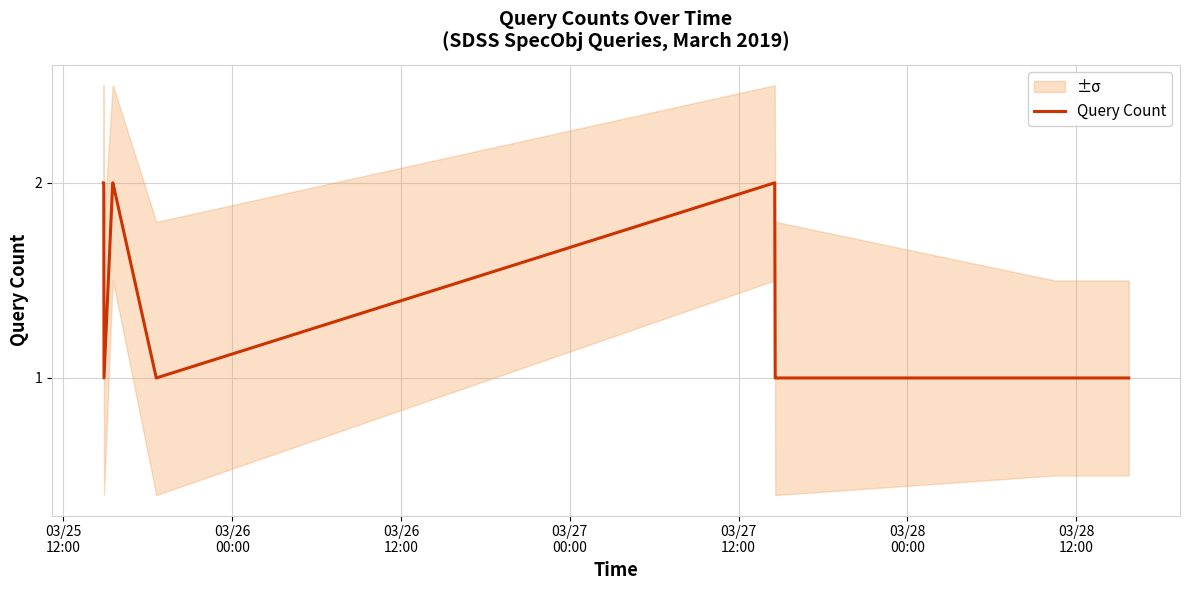

What is the minimum value shown in the chart?

1